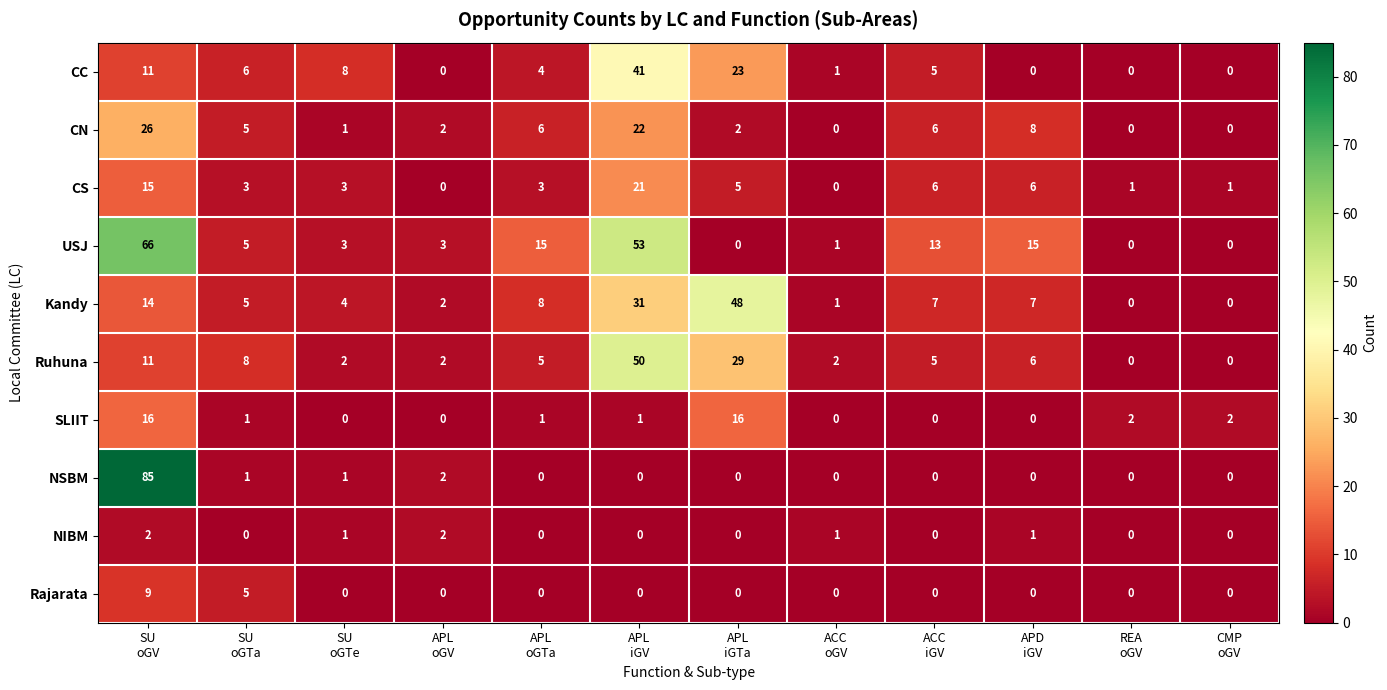

What is the average value of the CS series?

5